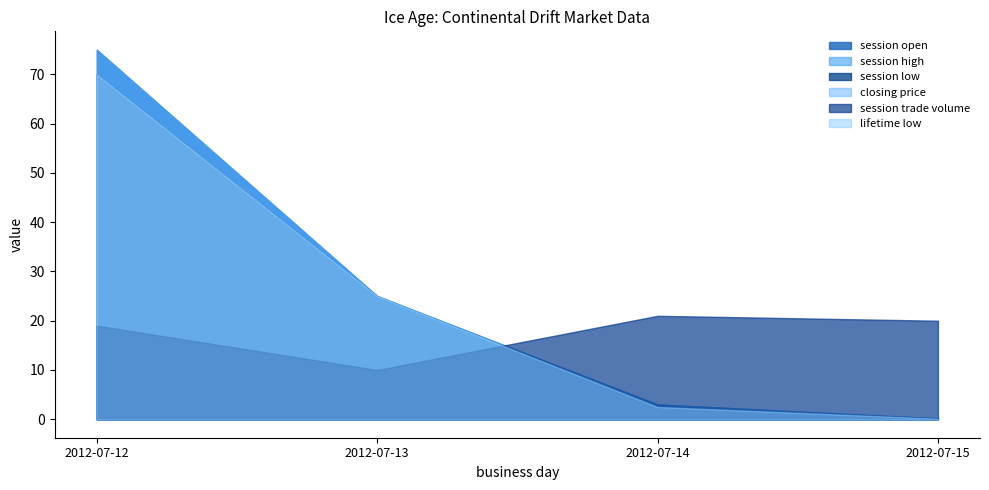

Between 2012-07-12 and 2012-07-14, which series saw the biggest shift?

session open